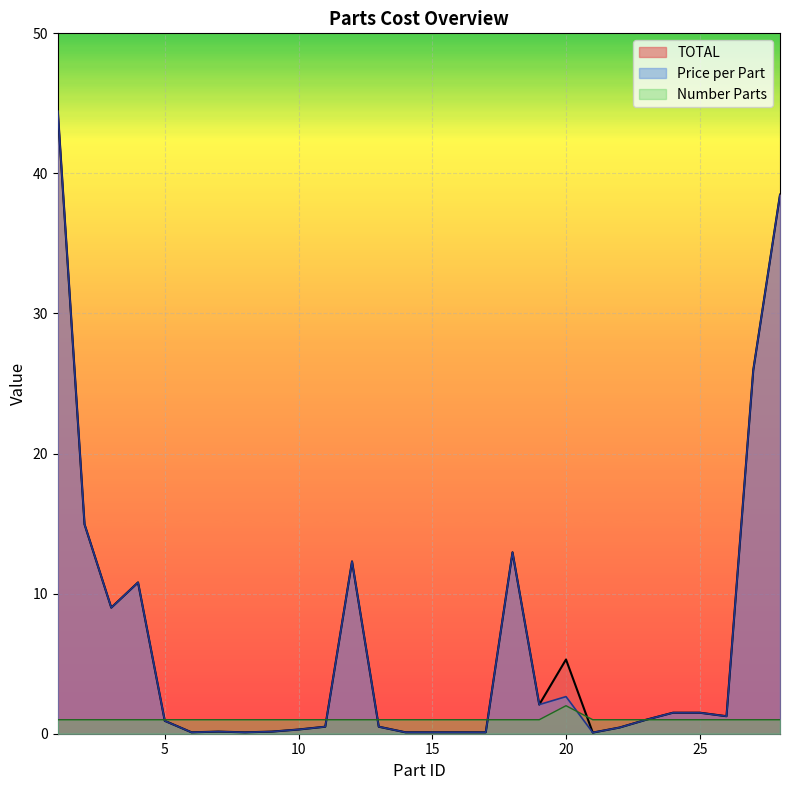

The Number Parts series shows 0.5 at 2. True or false?

False